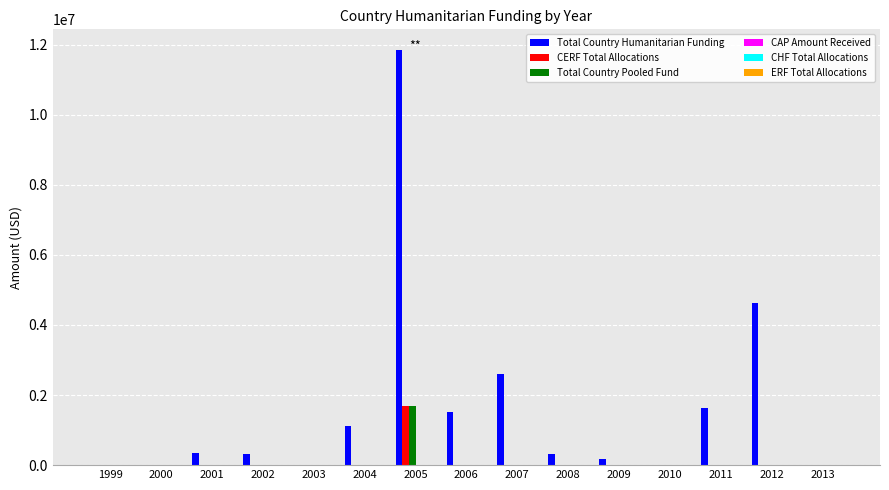

Which series has the largest range (max minus min)?

Total Country Humanitarian Funding